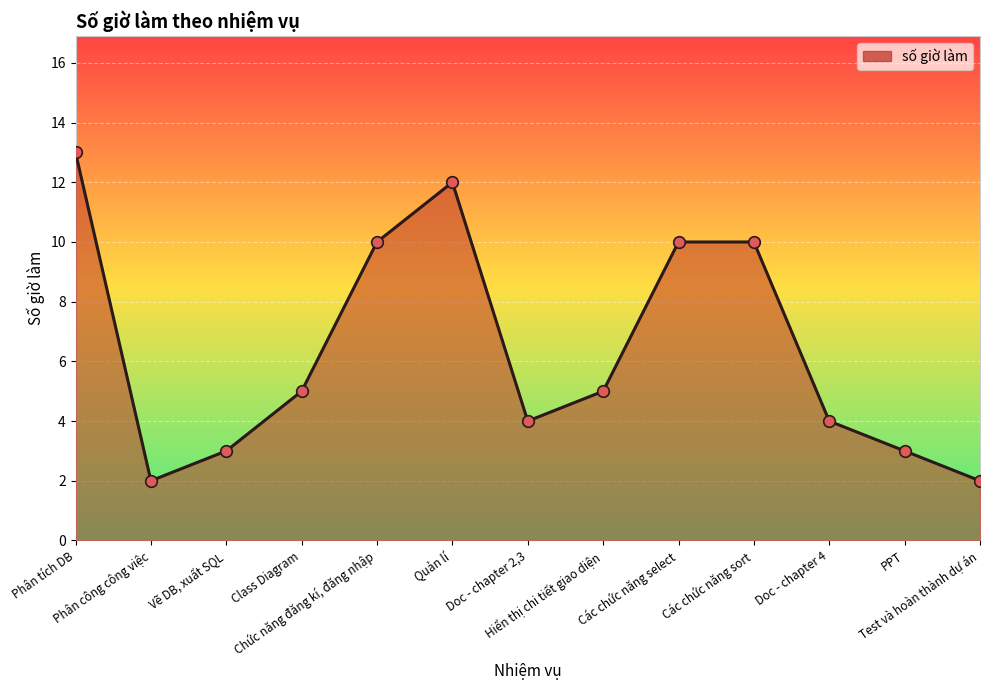

Which has a higher value, Phân tích DB or Chức năng đăng kí, đăng nhập?

Phân tích DB